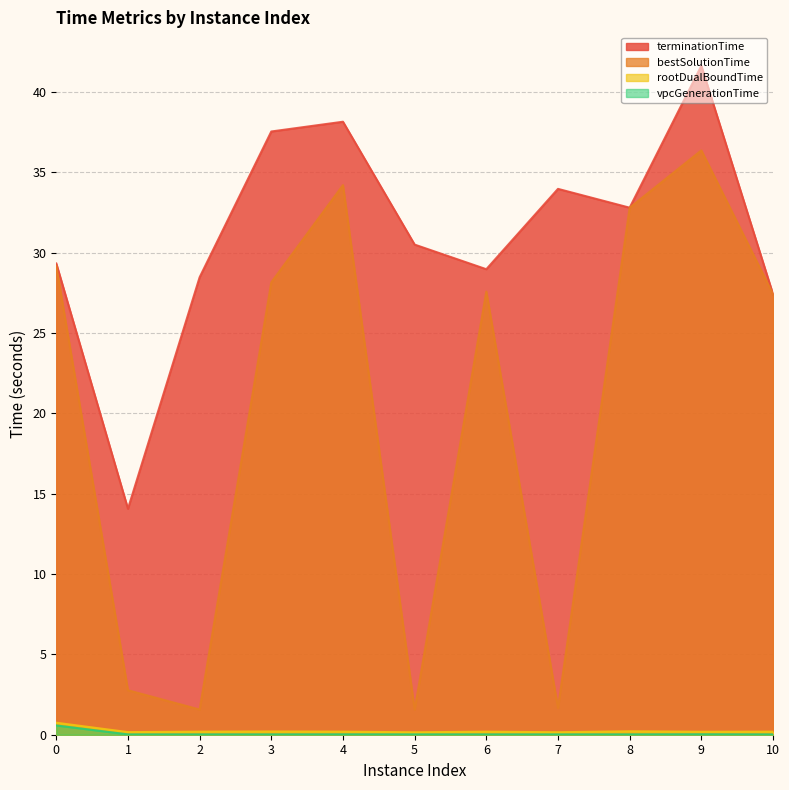

Between 4 and 6, which series saw the biggest shift?

terminationTime